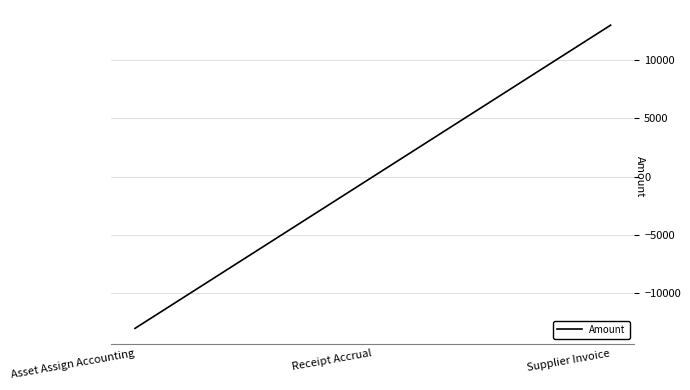

Reading right to left, extract all data points from this chart.

Supplier Invoice=13005.6	Receipt Accrual=0.0	Asset Assign Accounting=-13005.6